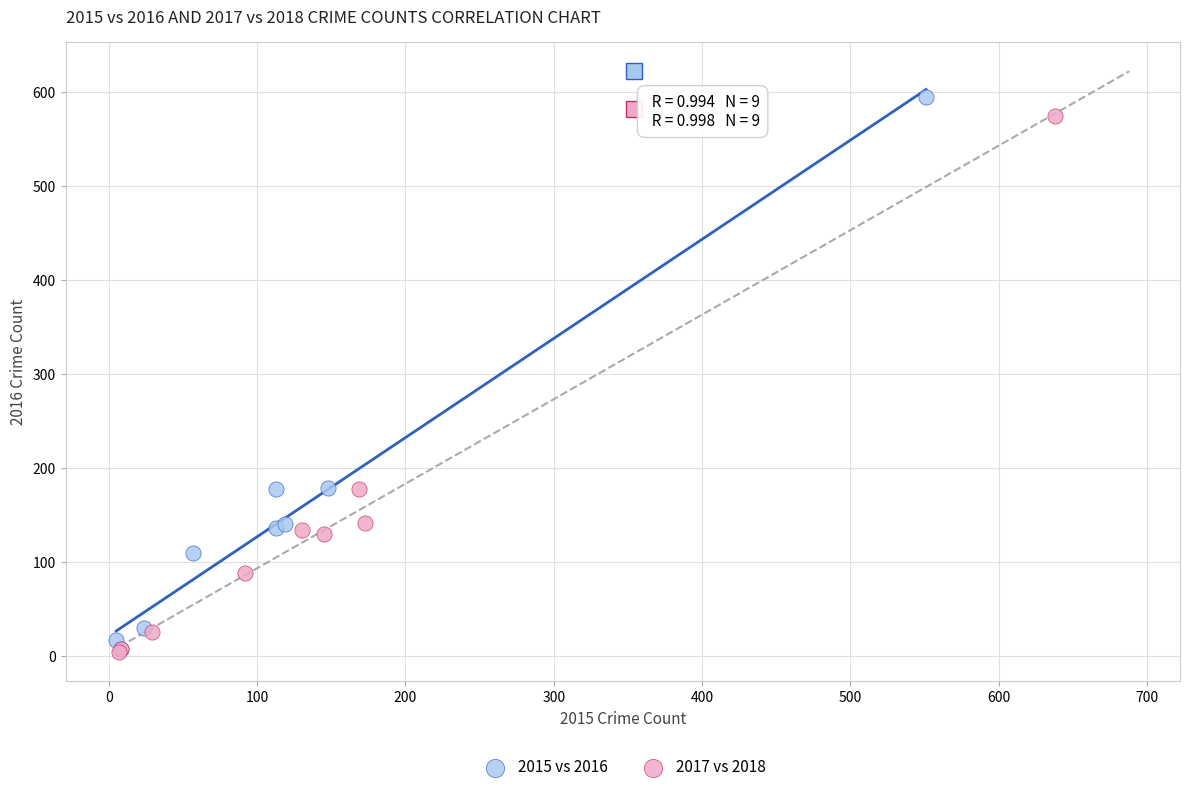

Which series has the largest Y range (max minus min)?

2015 vs 2016